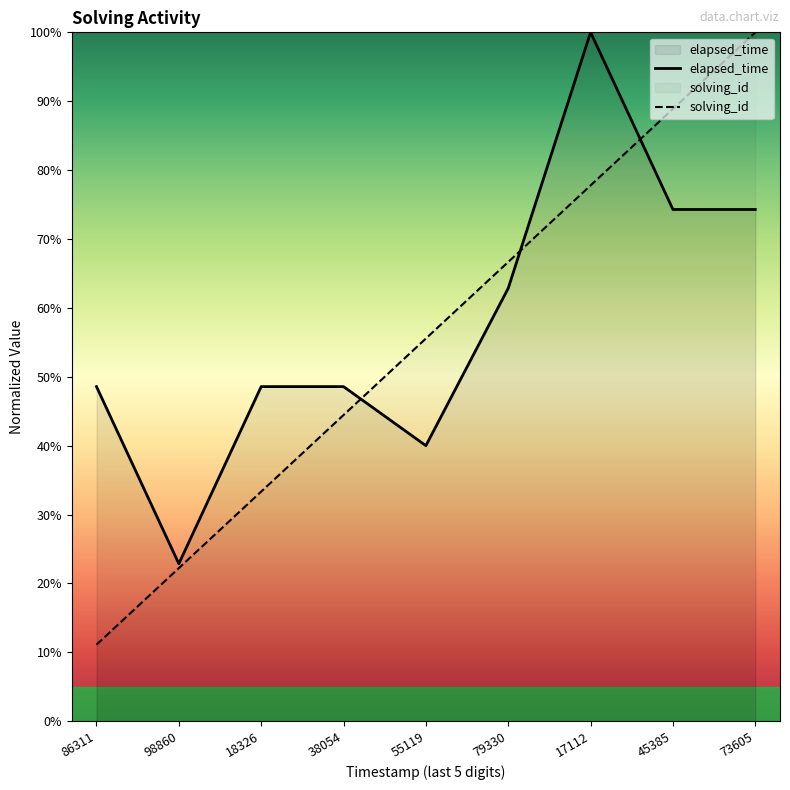

At which label is elapsed_time closest to 61?

79330